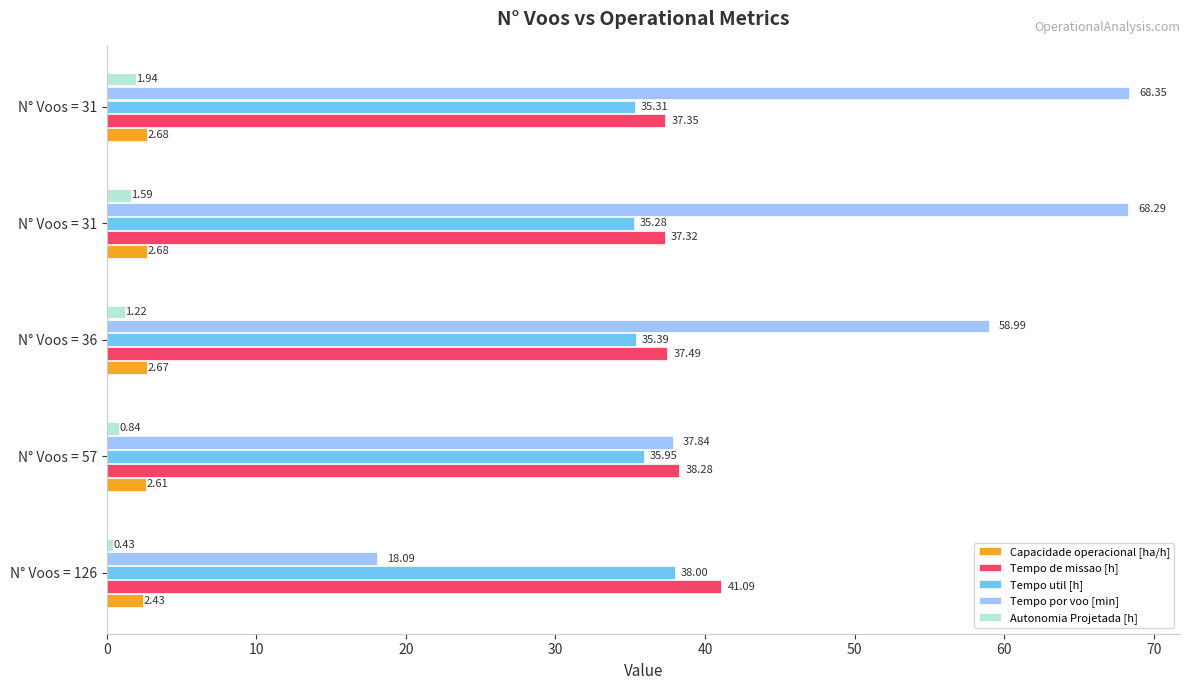

Reading right to left, what are all the values shown in this chart?

Capacidade operacional [ha/h]: 2.7	2.7	2.7	2.6	2.4
Tempo de missao [h]: 37.4	37.3	37.5	38.3	41.1
Tempo util [h]: 35.3	35.3	35.4	36.0	38.0
Tempo por voo [min]: 68.3	68.3	59.0	37.8	18.1
Autonomia Projetada [h]: 1.9	1.6	1.2	0.8	0.4